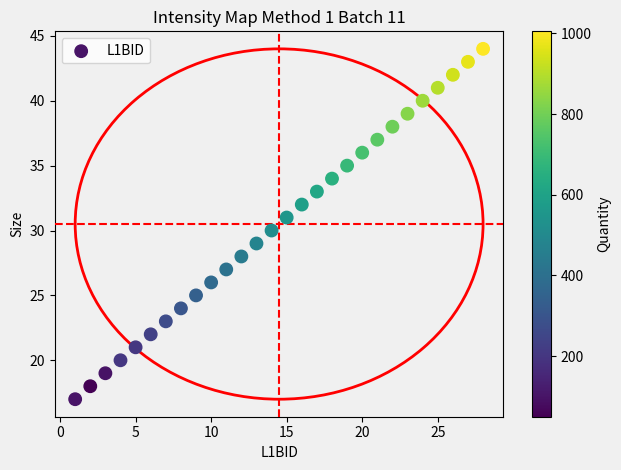

What is the range of X values (max minus min)?

27